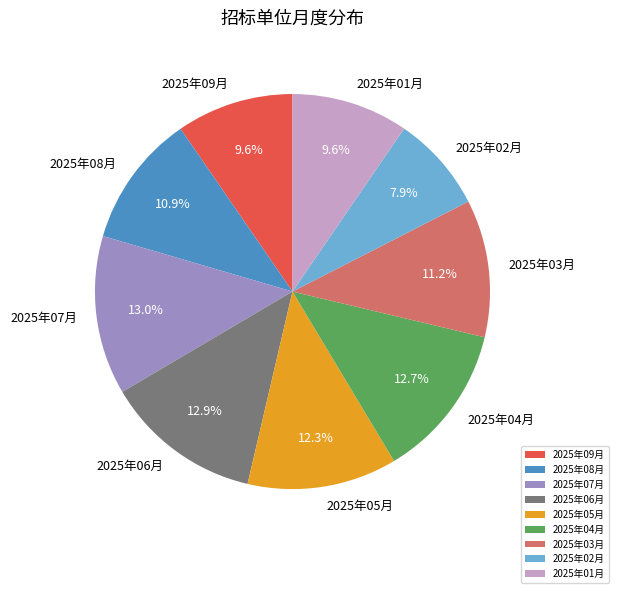

To the nearest percent, what is the average slice percentage?

11%